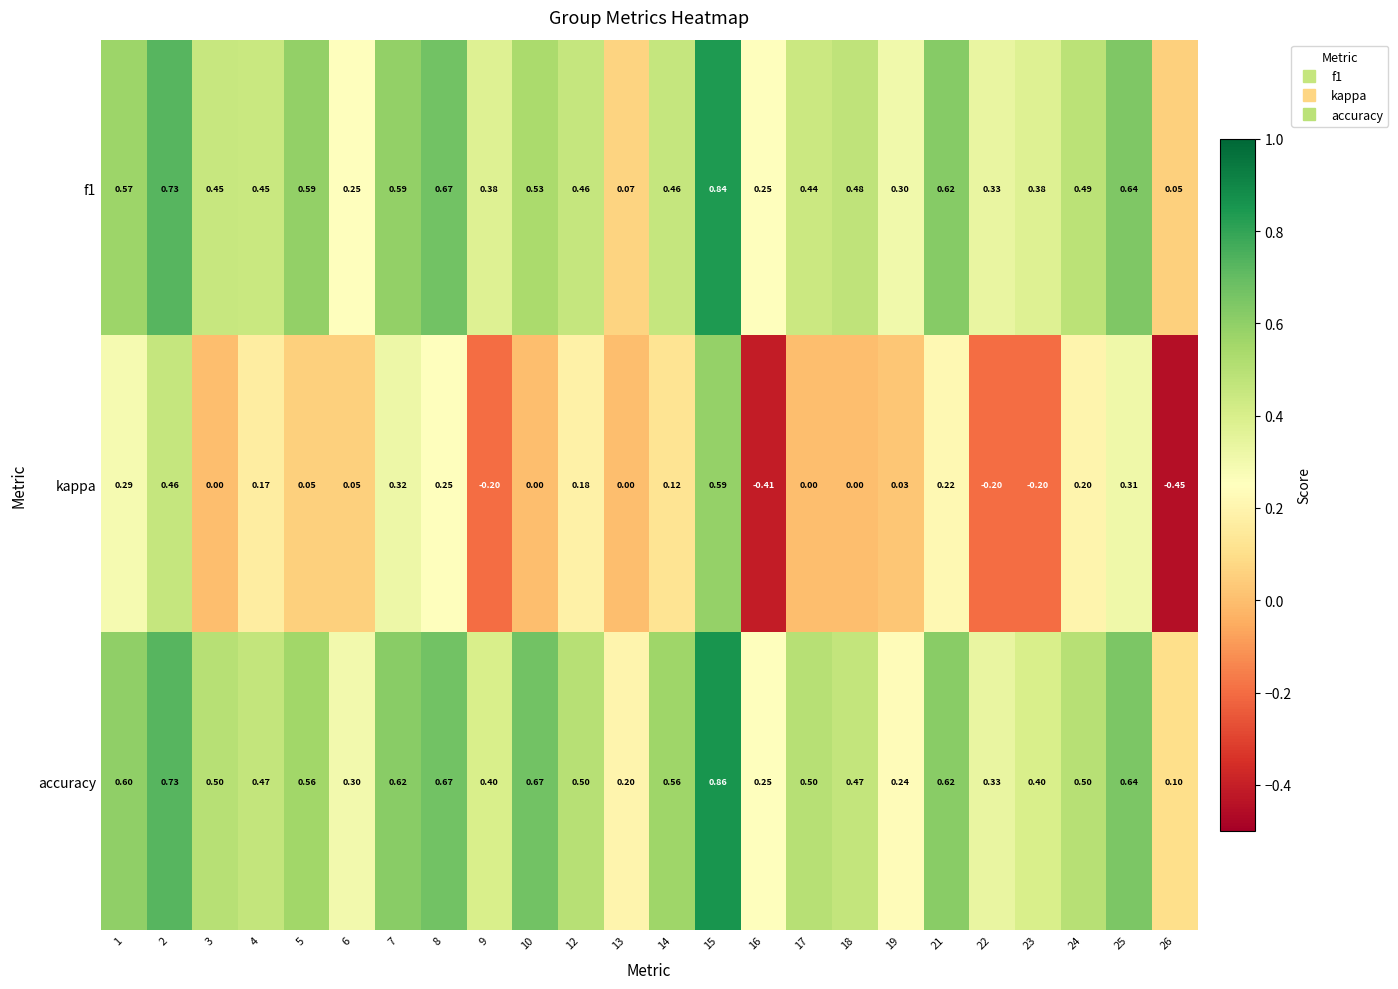

Which series has the largest total across all categories?

accuracy